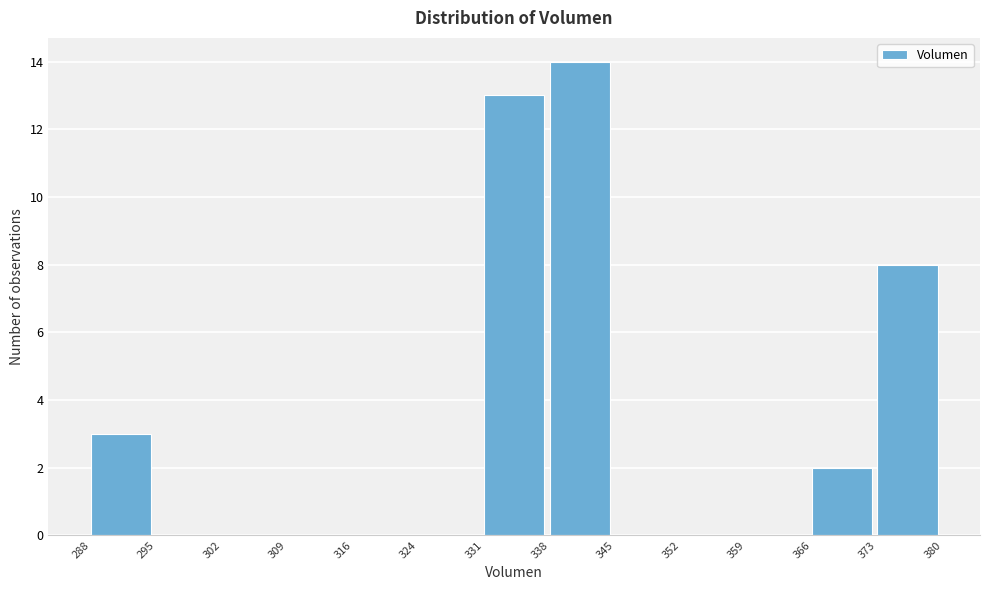

Over which range of the x-axis is the bar tallest?

338 to 345